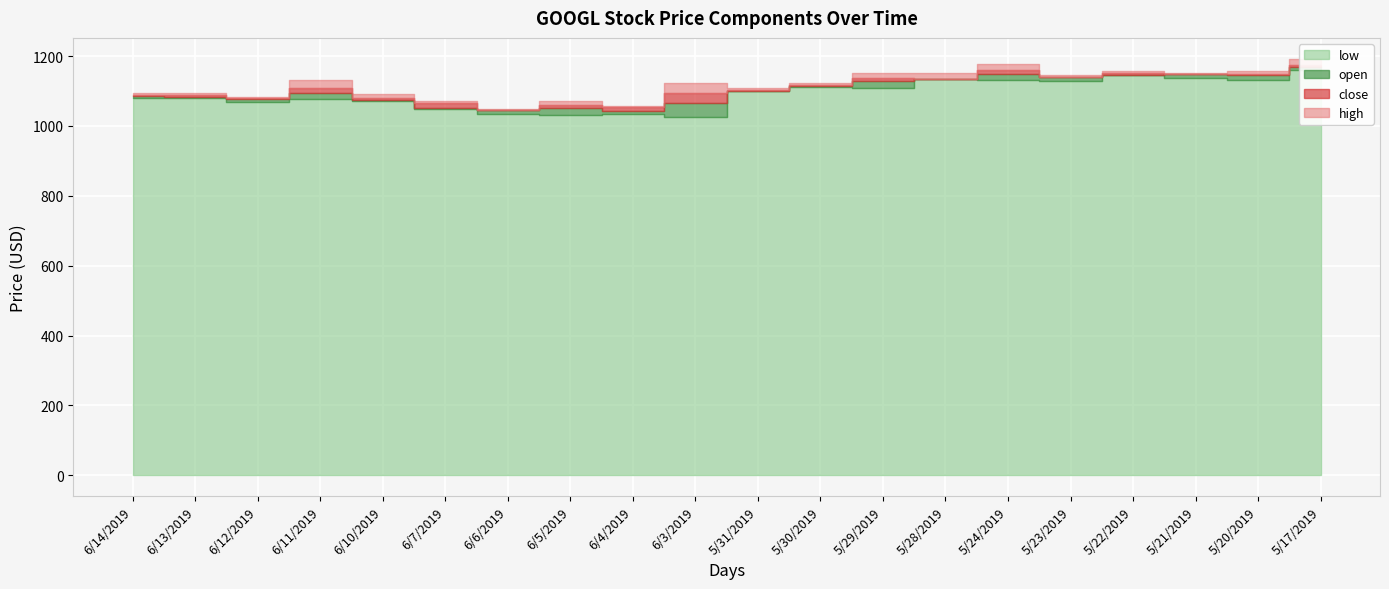

Where is the first local minimum for low?

6/12/2019